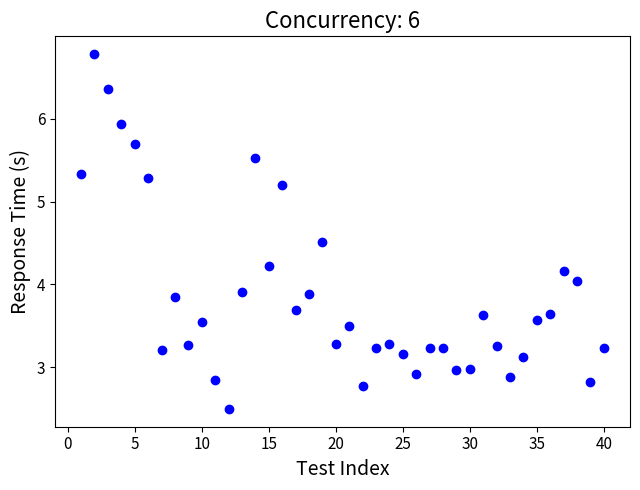

What is the range of X values (max minus min)?

39.0